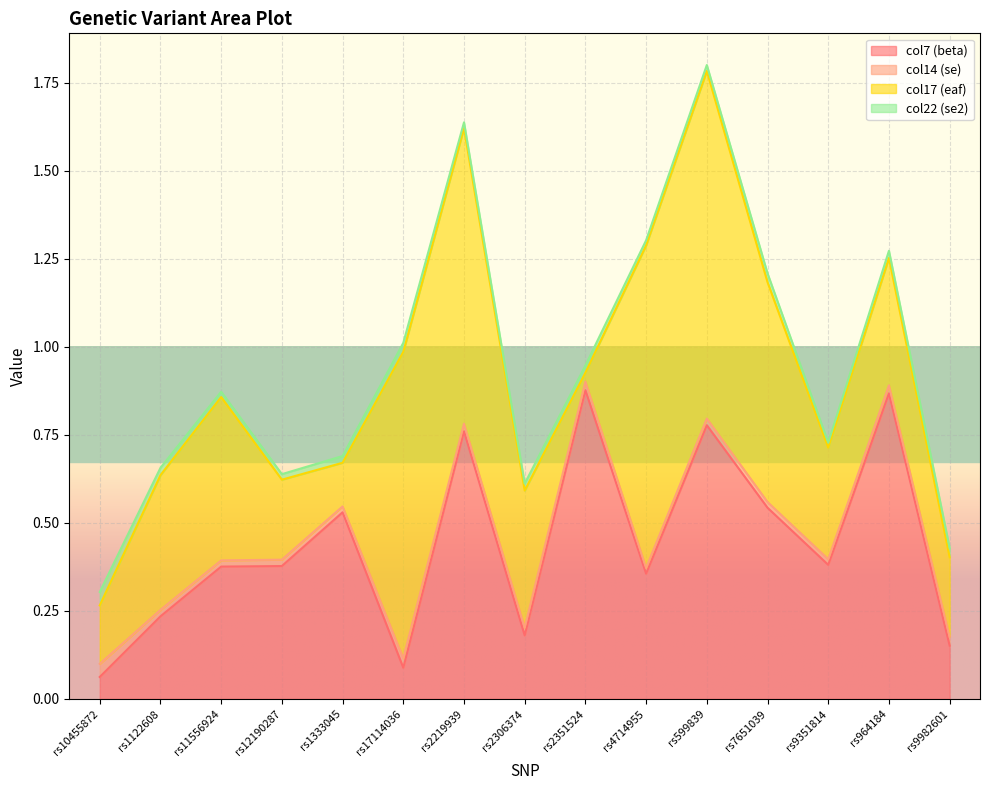

What are all the series names shown in the legend?

col7 (beta), col14 (se), col17 (eaf), col22 (se2)